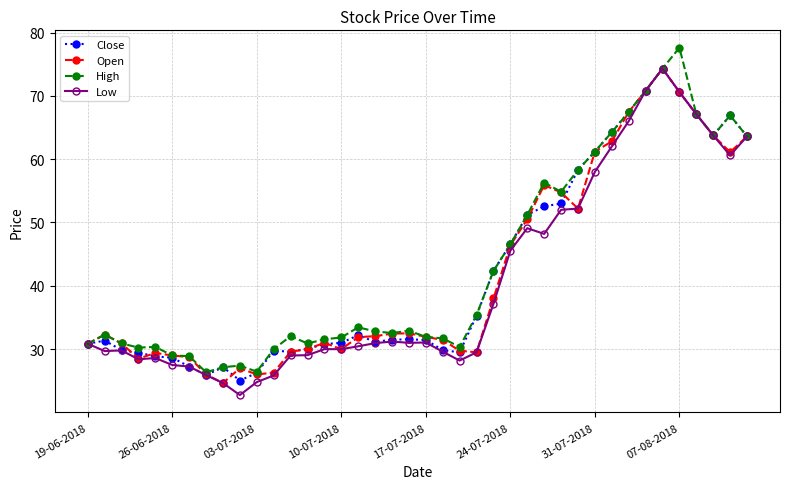

What is the minimum value for Low?

22.8